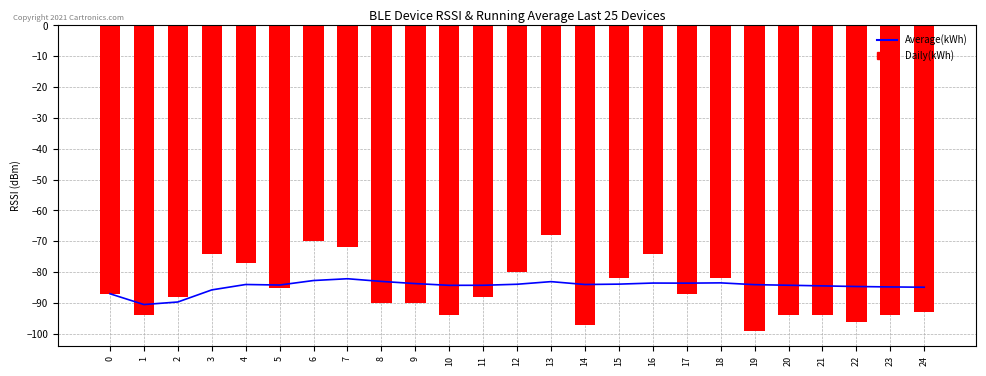

Reading right to left, list all the values displayed in this chart.

Average(kWh): -84.9	-84.8	-84.7	-84.5	-84.2	-84.0	-83.5	-83.6	-83.5	-83.9	-84.0	-83.1	-83.9	-84.2	-84.3	-83.7	-83.0	-82.1	-82.7	-84.2	-84.0	-85.8	-89.7	-90.5	-87.0
Daily(kWh): -93.0	-94.0	-96.0	-94.0	-94.0	-99.0	-82.0	-87.0	-74.0	-82.0	-97.0	-68.0	-80.0	-88.0	-94.0	-90.0	-90.0	-72.0	-70.0	-85.0	-77.0	-74.0	-88.0	-94.0	-87.0